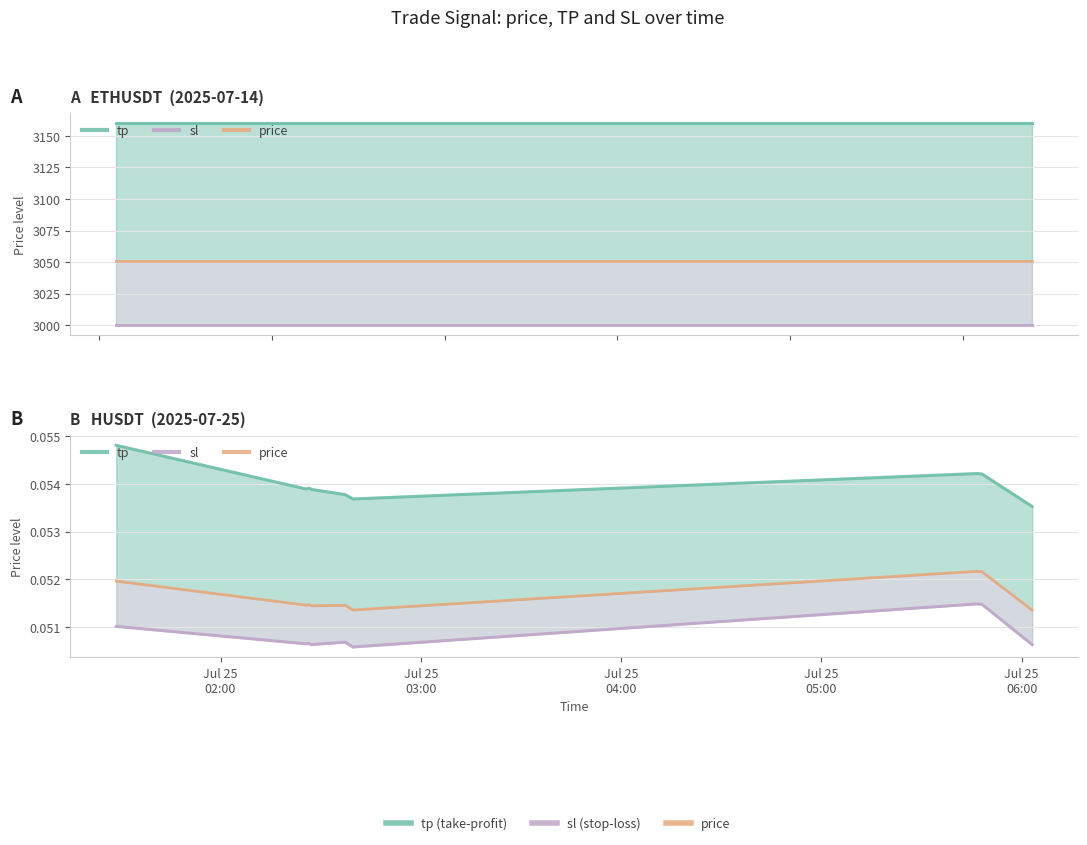

True or false: sl and tp intersect in this chart.

False